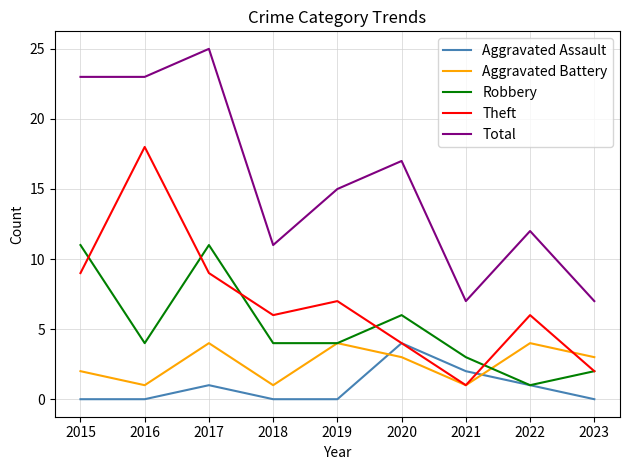

What are all the series names shown in the legend?

Aggravated Assault, Aggravated Battery, Robbery, Theft, Total